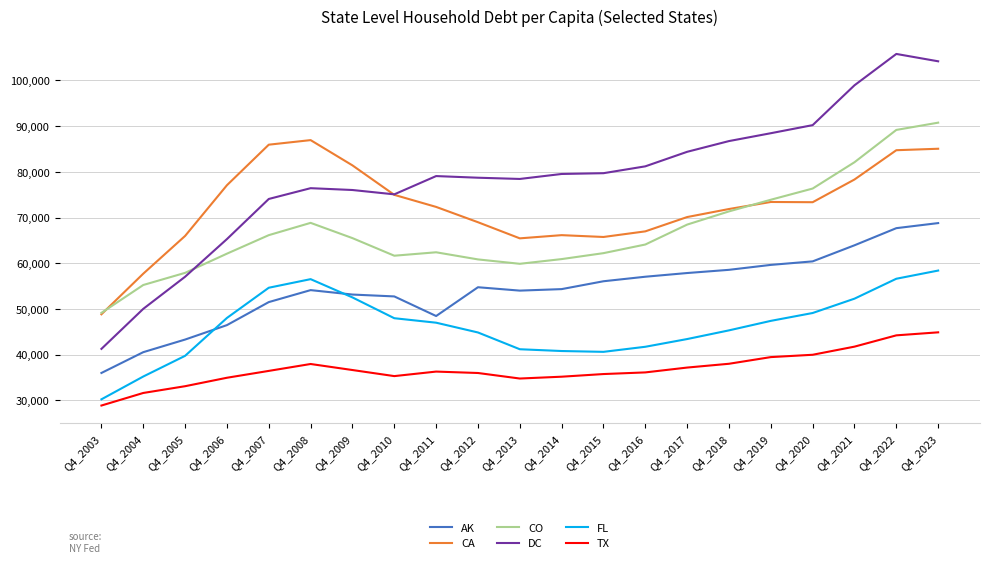

How many lines are shown in the chart?

6